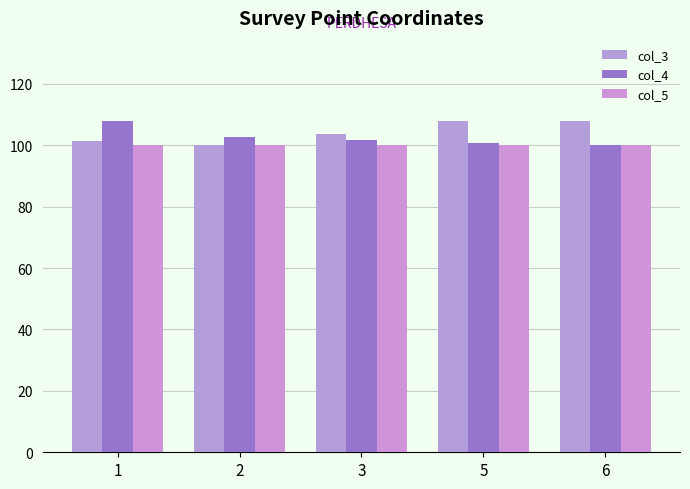

Reading left to right, what are all the values shown in this chart?

col_3: 101.4	100.0	103.8	108.0	107.8
col_4: 107.8	102.6	101.8	100.7	100.0
col_5: 100.0	100.0	100.0	100.0	100.0